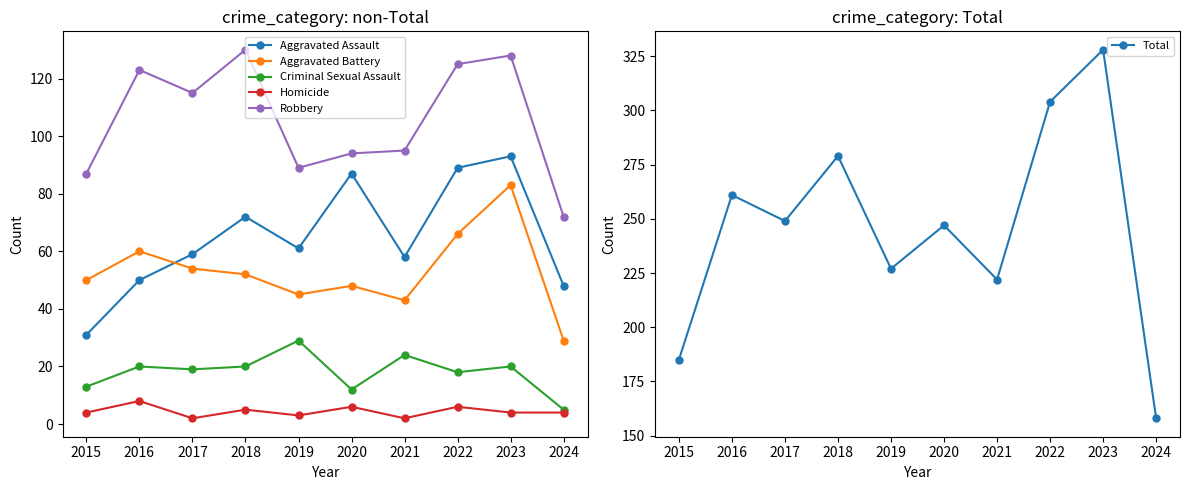

The Criminal Sexual Assault series shows 20 at 2016. True or false?

True